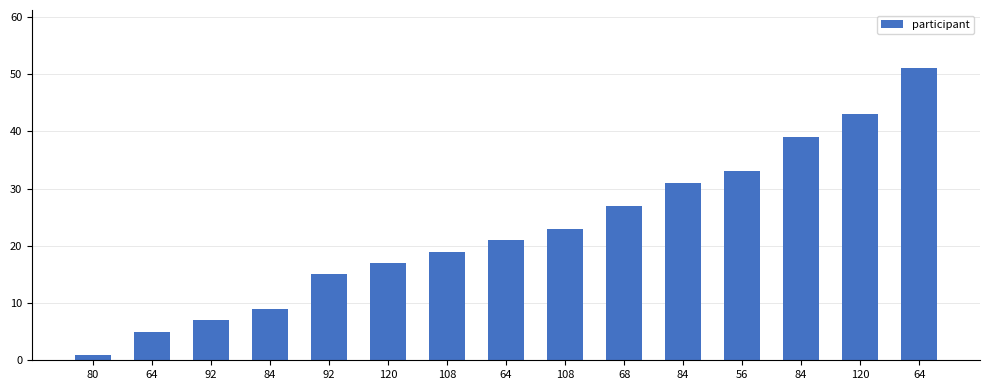

How many distinct data groups are displayed?

1